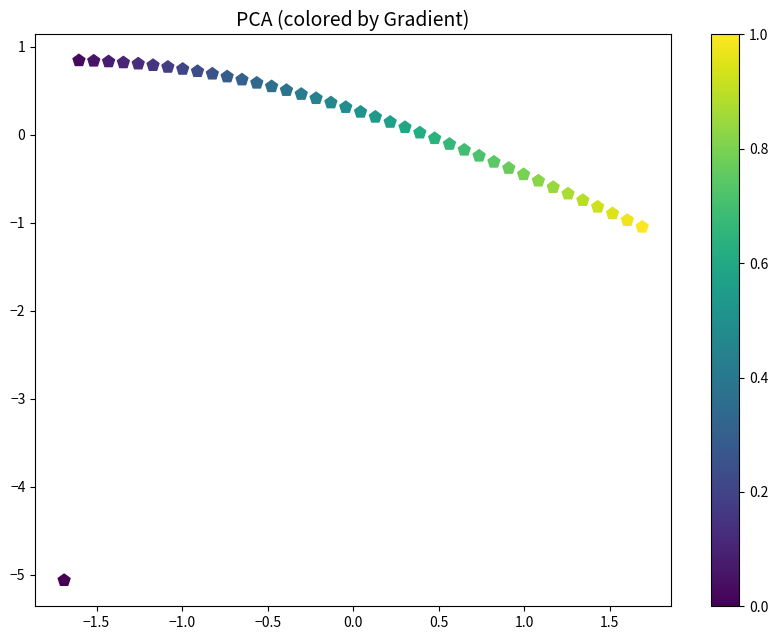

What Y value in the scatter plot is closest to -2?

-1.0